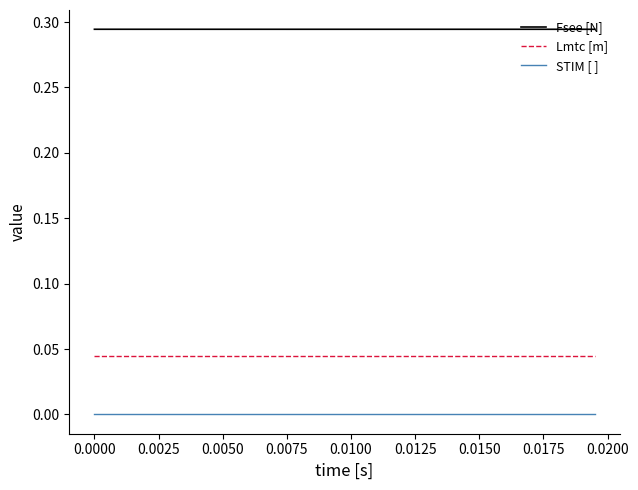

List the series in order of their peak value, lowest first.

STIM [ ], Lmtc [m], Fsee [N]